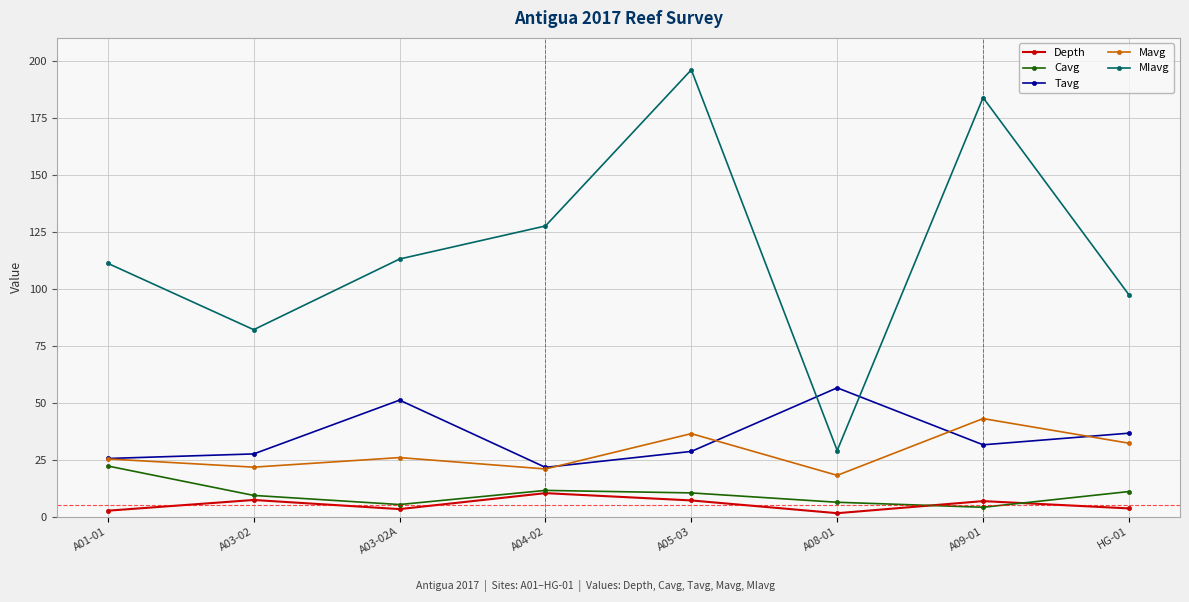

At which category is the sum across all series the highest?

A05-03